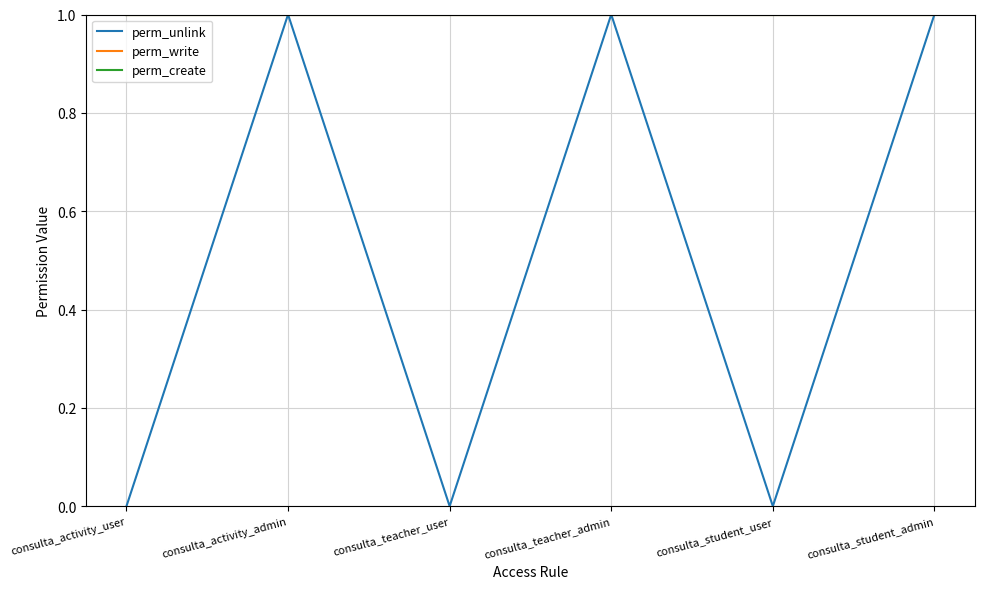

Does the chart have visible grid lines?

Yes